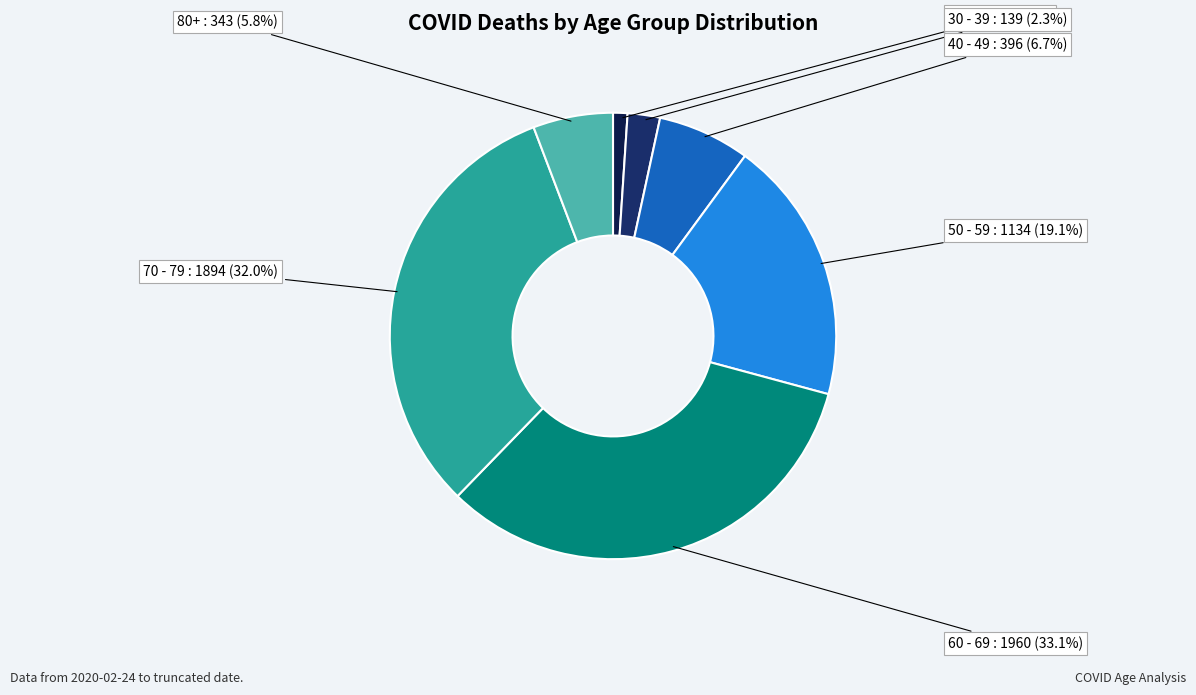

Which slice is the largest?

60 - 69